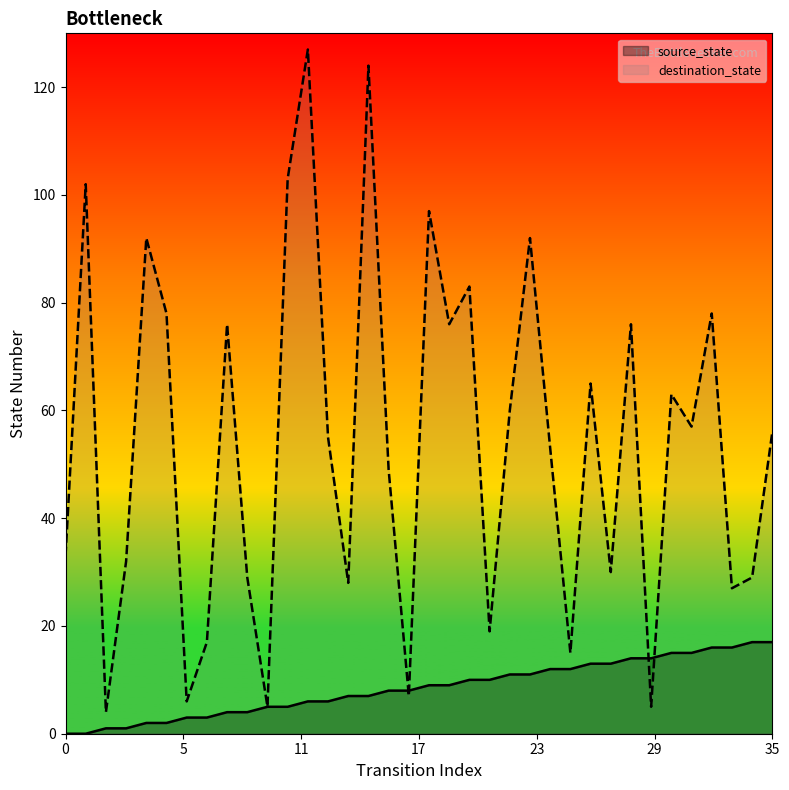

How many interior local valleys does the destination_state series have?

12